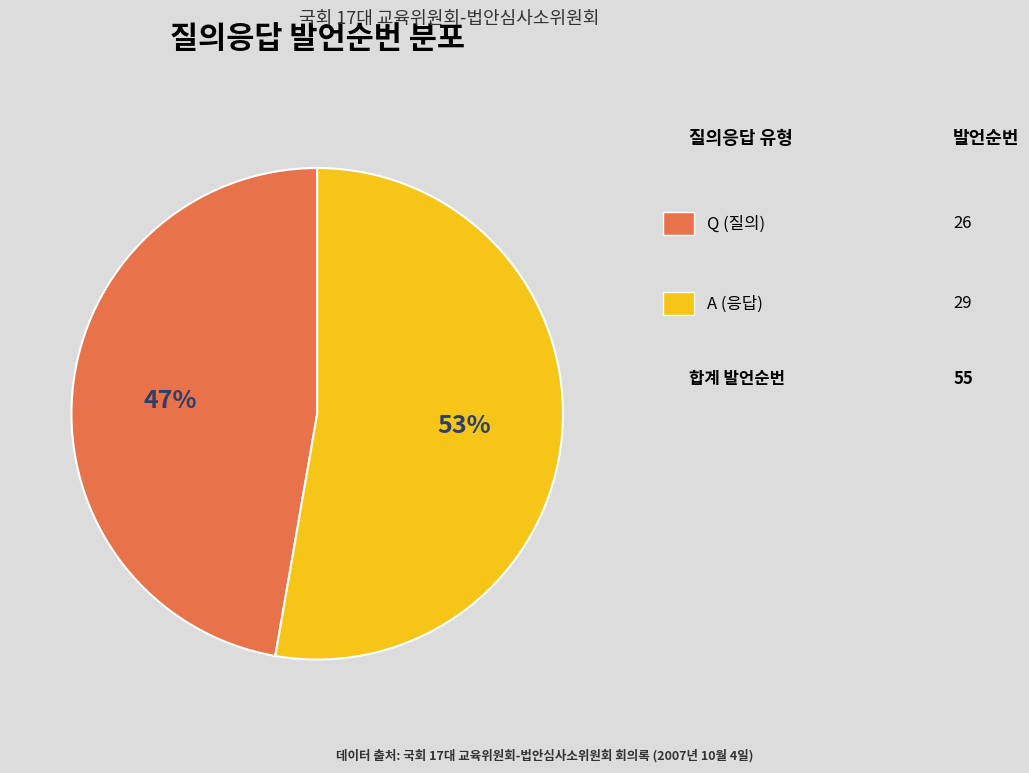

Count the number of slices in the pie.

2